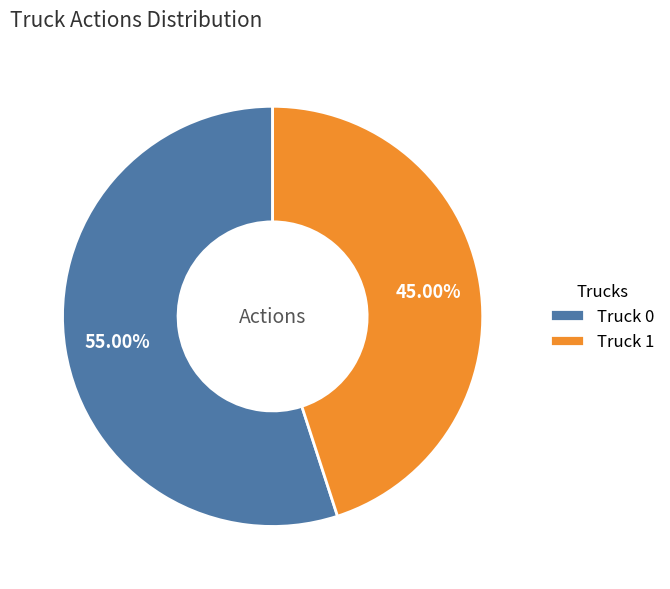

What is the ratio of the value at Truck 0 to the value at Truck 1?

1.2